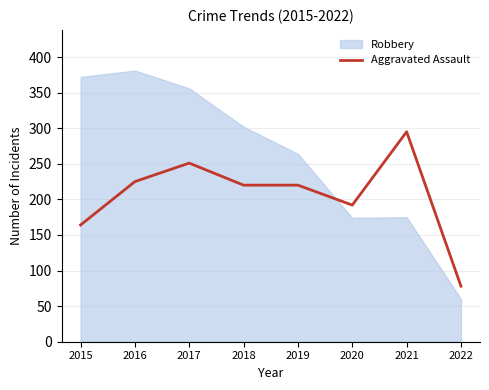

True or false: the data has more than 2 interior local peaks.

False